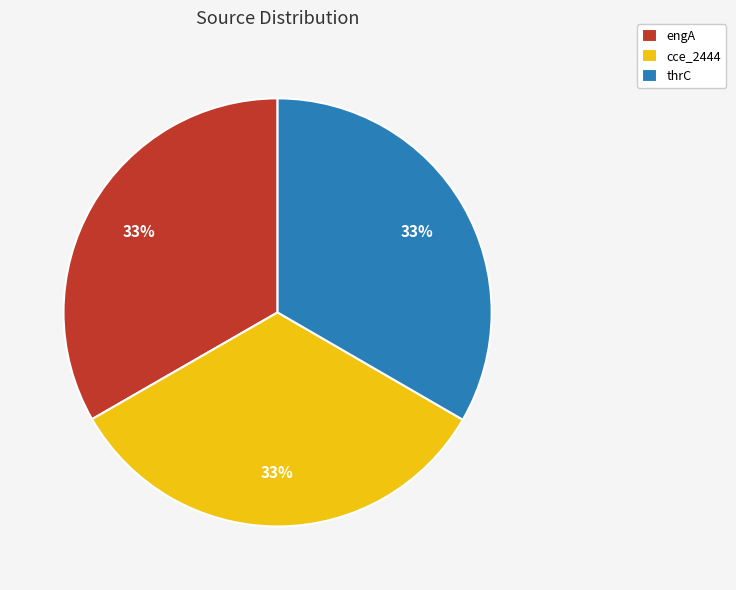

Is the sum of engA and thrC greater than half?

Yes